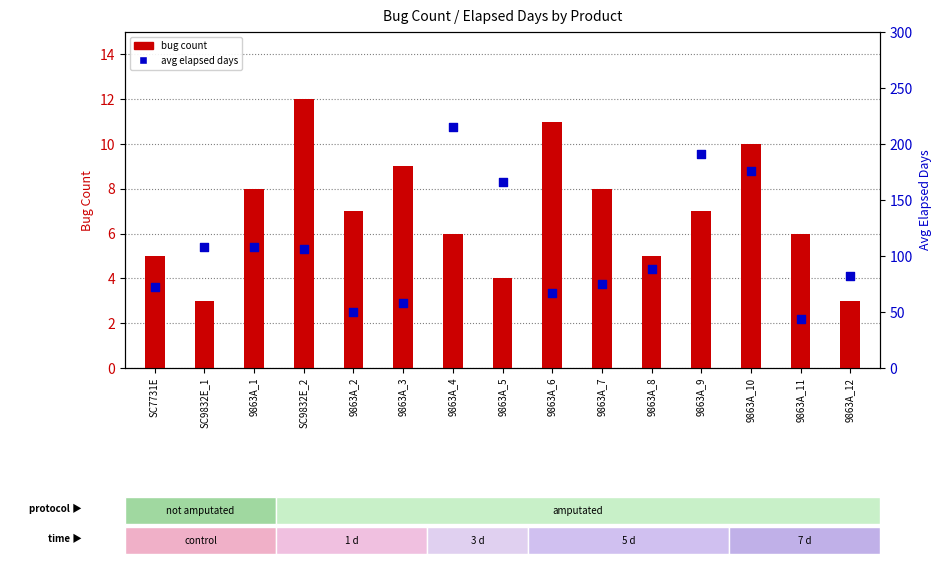

Which series has the largest Y range (max minus min)?

avg elapsed days